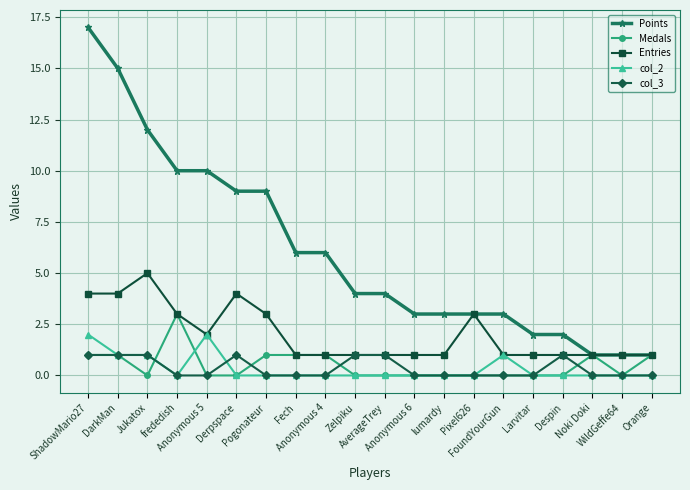

True or false: col_3 and Medals intersect in this chart.

True